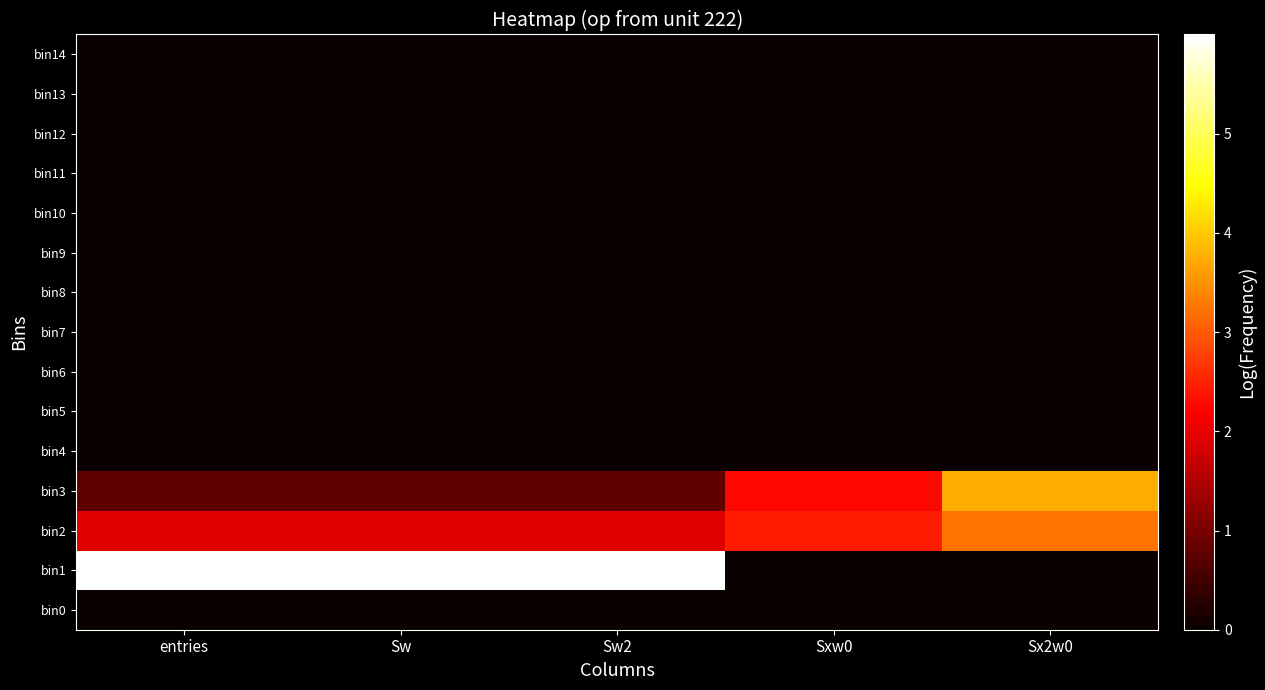

What is the greatest value displayed?

6.0